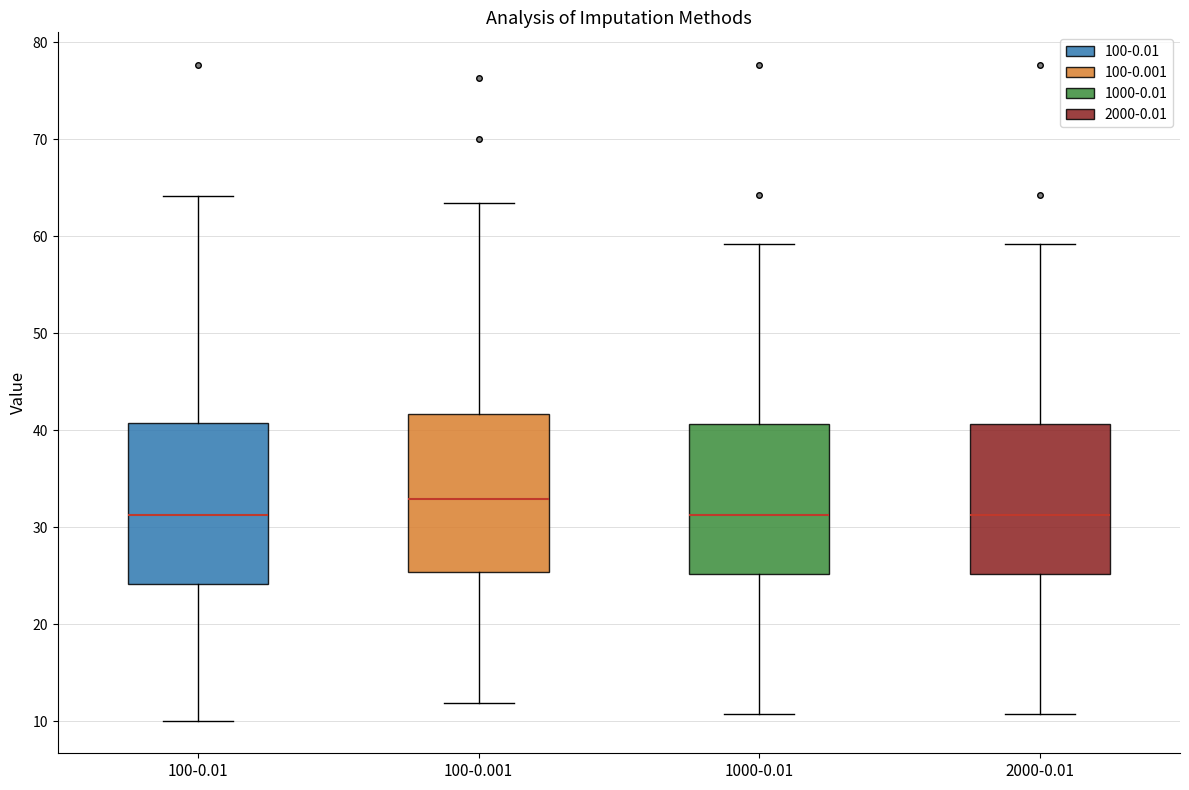

Reading left to right, transcribe this box plot: for each box, give where its median line is, the range the box spans, and where its two whiskers end, as read against the y-axis. The values are not printed on the chart, so give them approximately, as read against the axis.

100-0.01: median 31, box 24 to 41, whiskers 10 to 64
100-0.001: median 33, box 25 to 42, whiskers 12 to 63
1000-0.01: median 31, box 25 to 41, whiskers 11 to 59
2000-0.01: median 31, box 25 to 41, whiskers 11 to 59